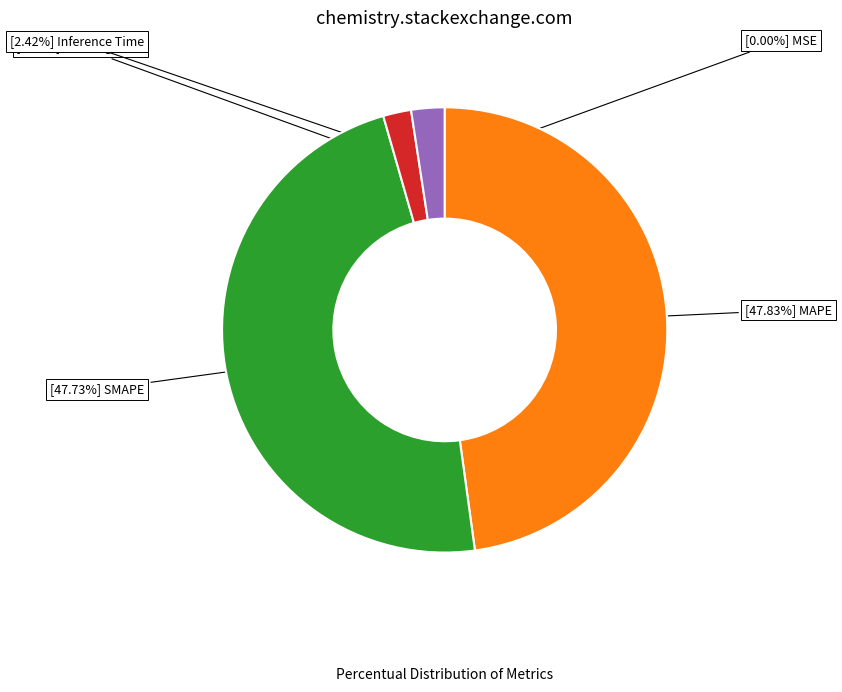

Is there any slice that represents more than half of the pie?

No